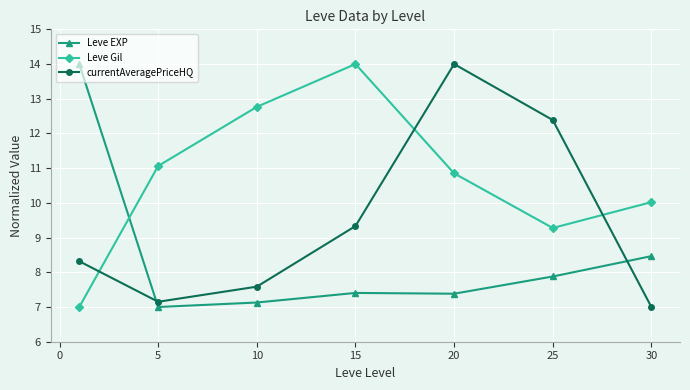

How many intersections are there between Leve Gil and Leve EXP?

1